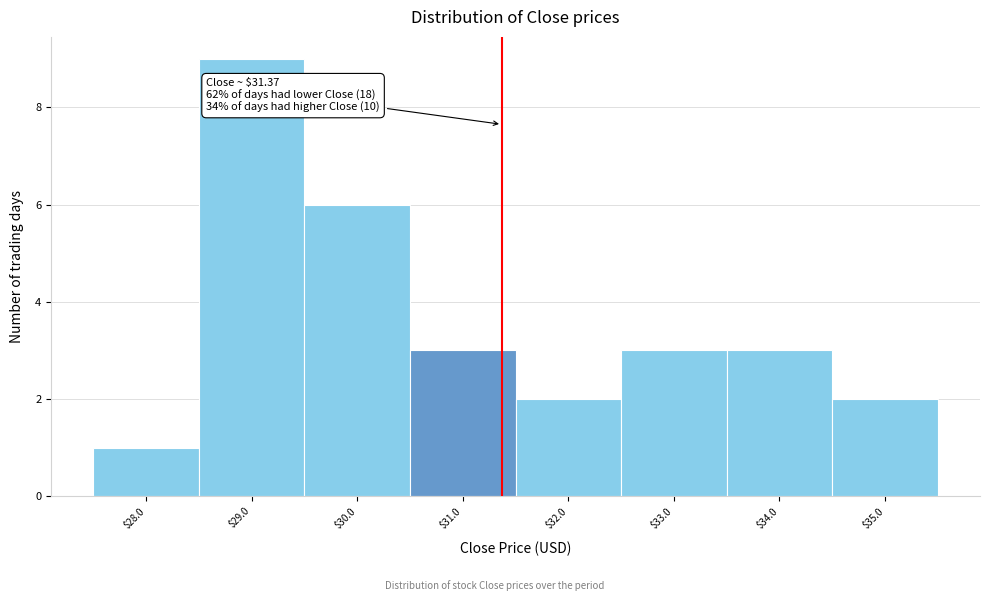

Over which range of the x-axis is the bar tallest?

28.5 to 29.5